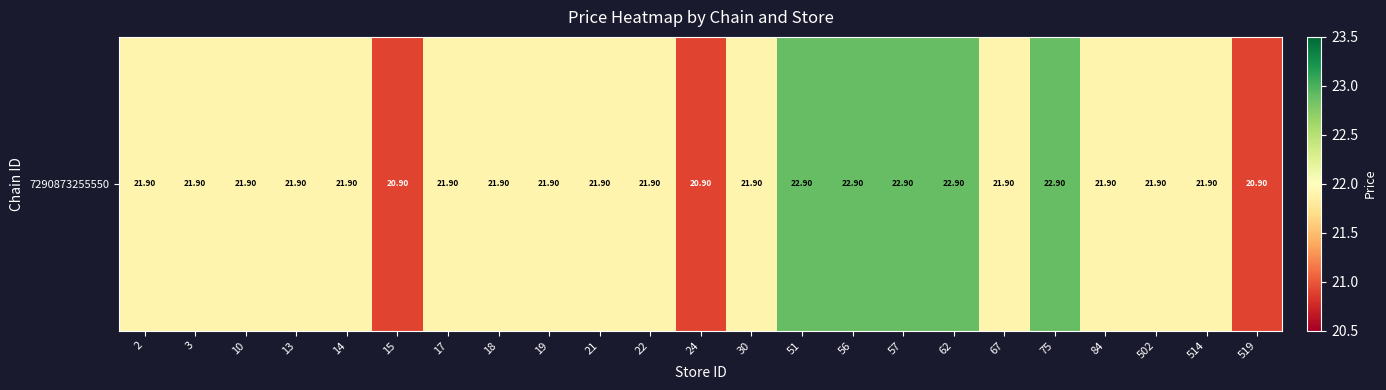

List the labels in order of value, smallest first.

15, 24, 519, 2, 3, 10, 13, 14, 17, 18, 19, 21, 22, 30, 67, 84, 502, 514, 51, 56, 57, 62, 75